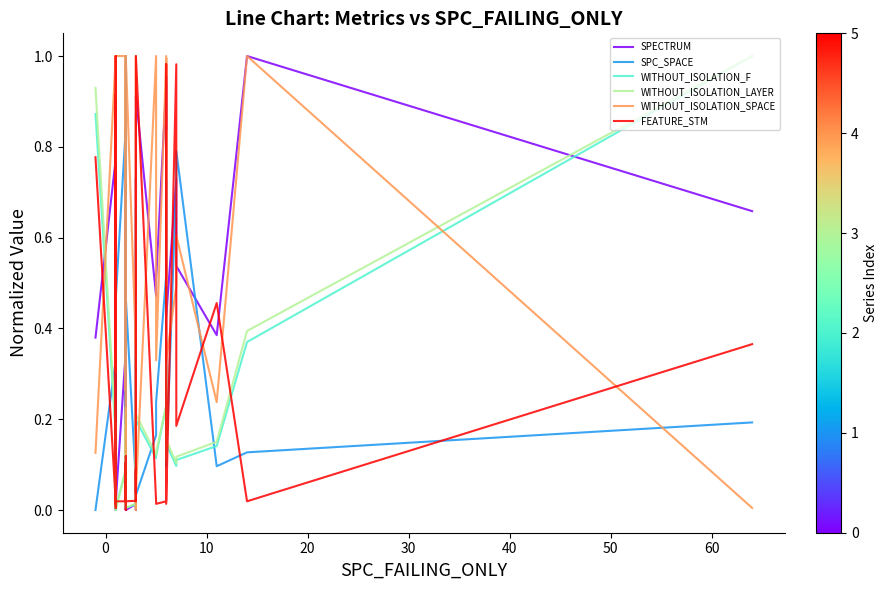

Does the chart display data point markers on the line(s)?

No